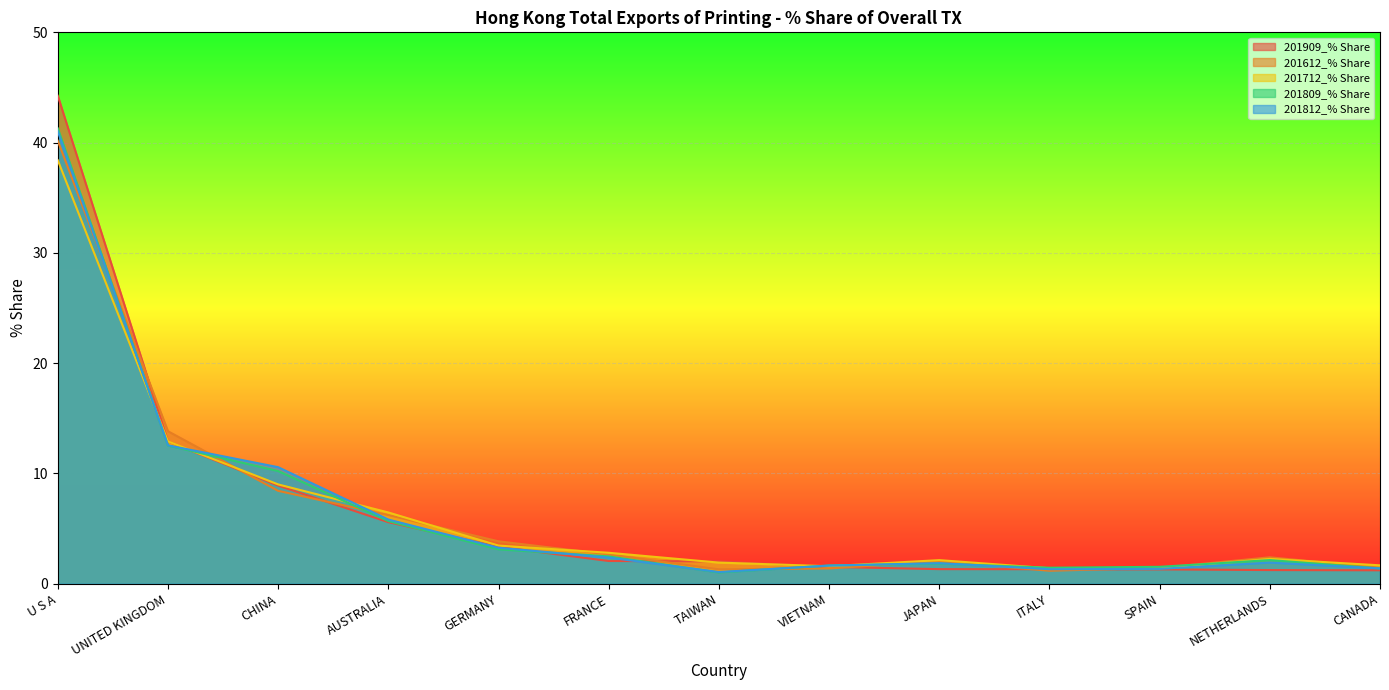

What is the difference between the 201612_% Share values at U S A and VIETNAM?

38.8